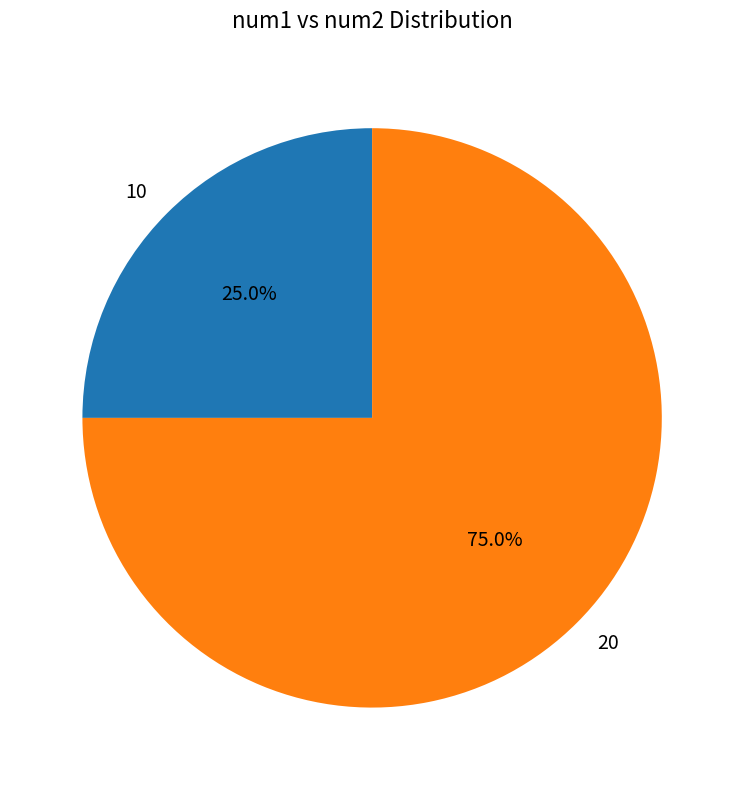

Does any single category account for the majority?

Yes